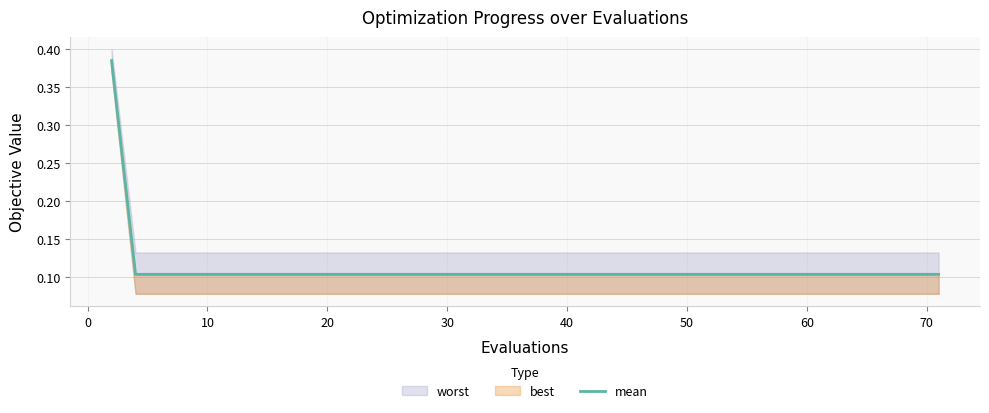

What is the difference between the maximum and minimum values?

0.3